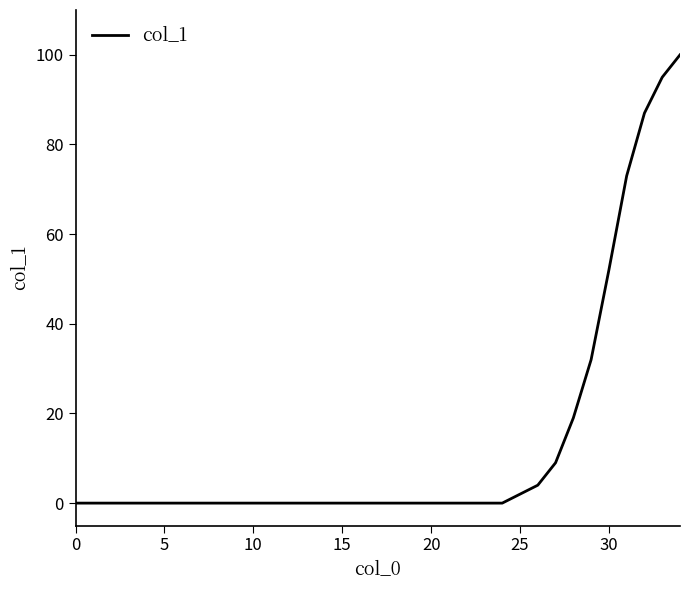

Reading right to left, transcribe all the data shown in this chart.

100	95	87	73	52	32	19	9	4	2	0	0	0	0	0	0	0	0	0	0	0	0	0	0	0	0	0	0	0	0	0	0	0	0	0